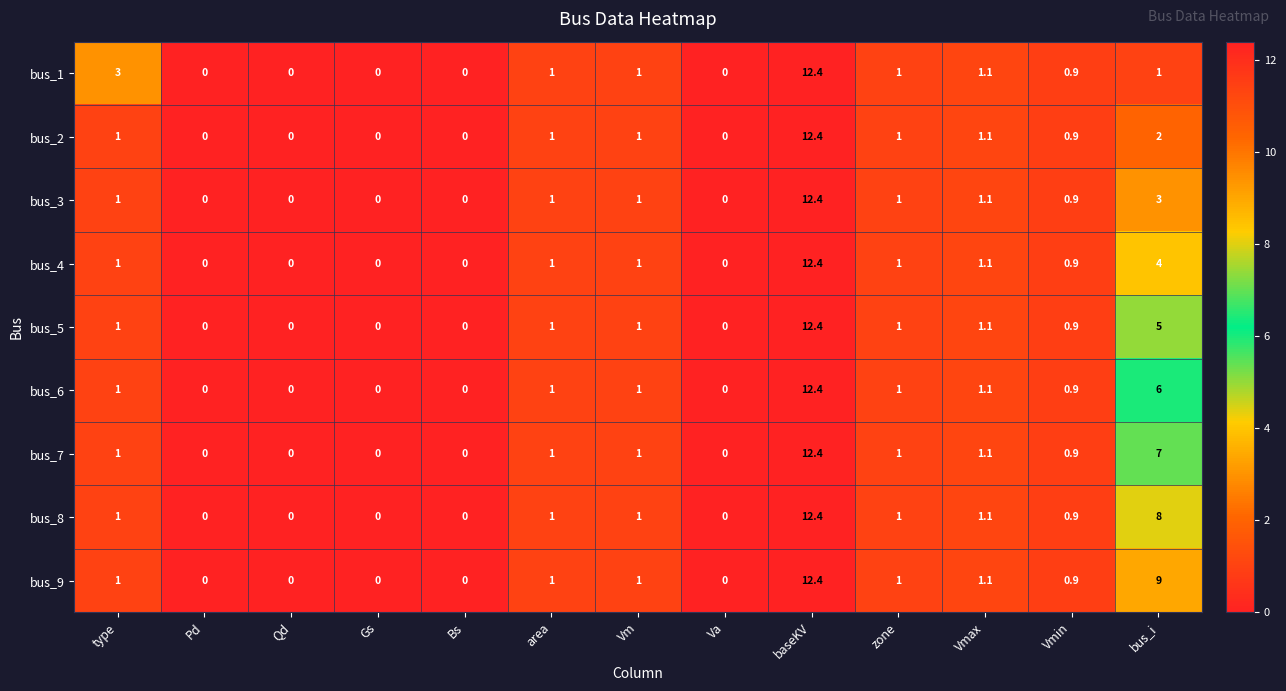

What is the total value across all series at type?

11.0